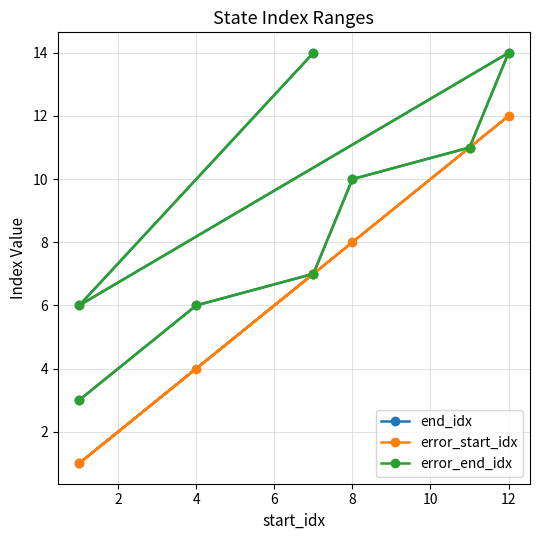

What is the value of the error_start_idx point at the 2nd from the left?

4